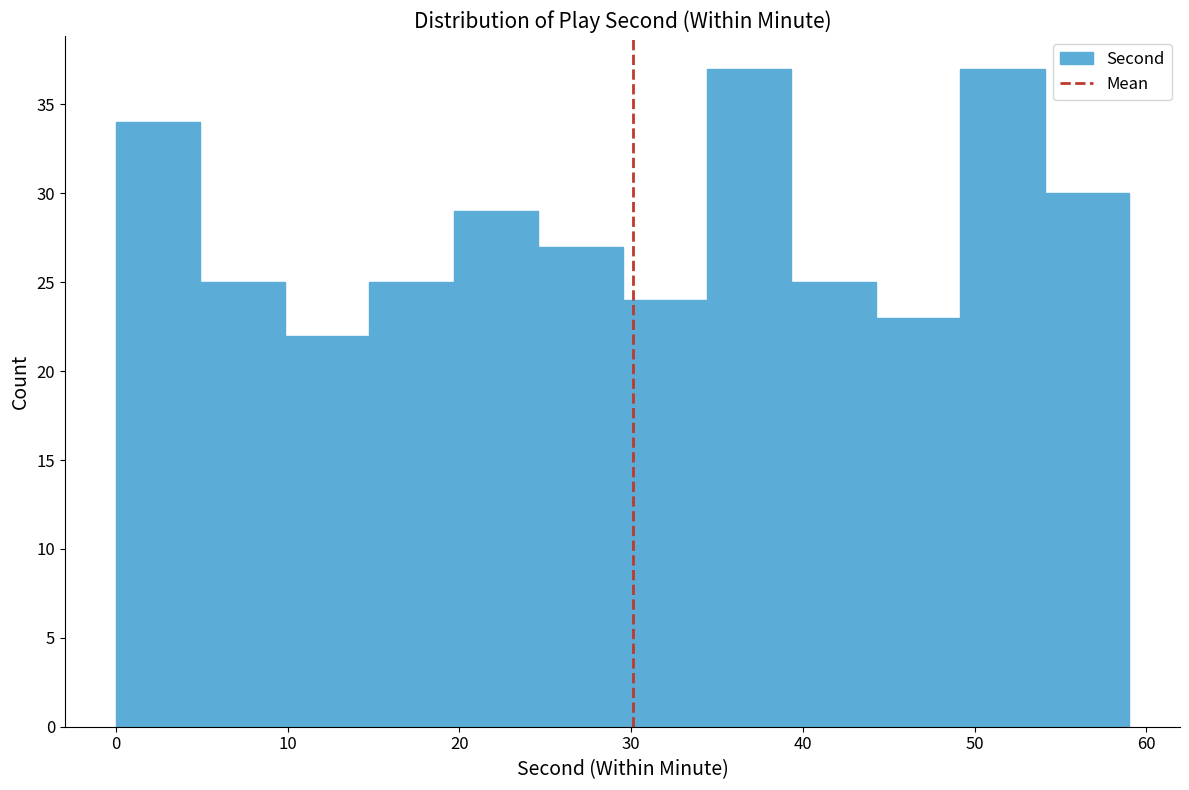

Reading left to right, transcribe this chart: for each bar, give the range it covers on the x-axis and its height. Neither the bar edges nor the heights are printed on the chart, so give them approximately, as read against the axes.

0 to 5: 34
5 to 10: 25
10 to 15: 22
15 to 20: 25
20 to 25: 29
25 to 30: 27
30 to 34: 24
34 to 39: 37
39 to 44: 25
44 to 49: 23
49 to 54: 37
54 to 59: 30